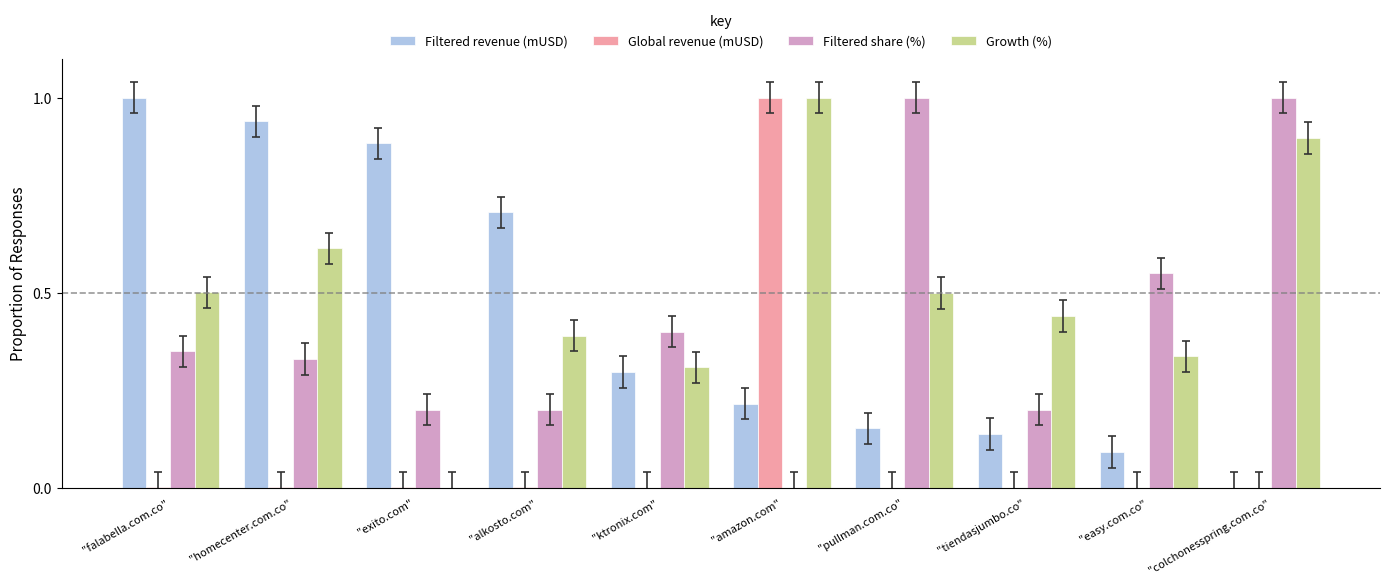

True or false: Filtered share (%) has a value of 1.0 at "pullman.com.co".

True